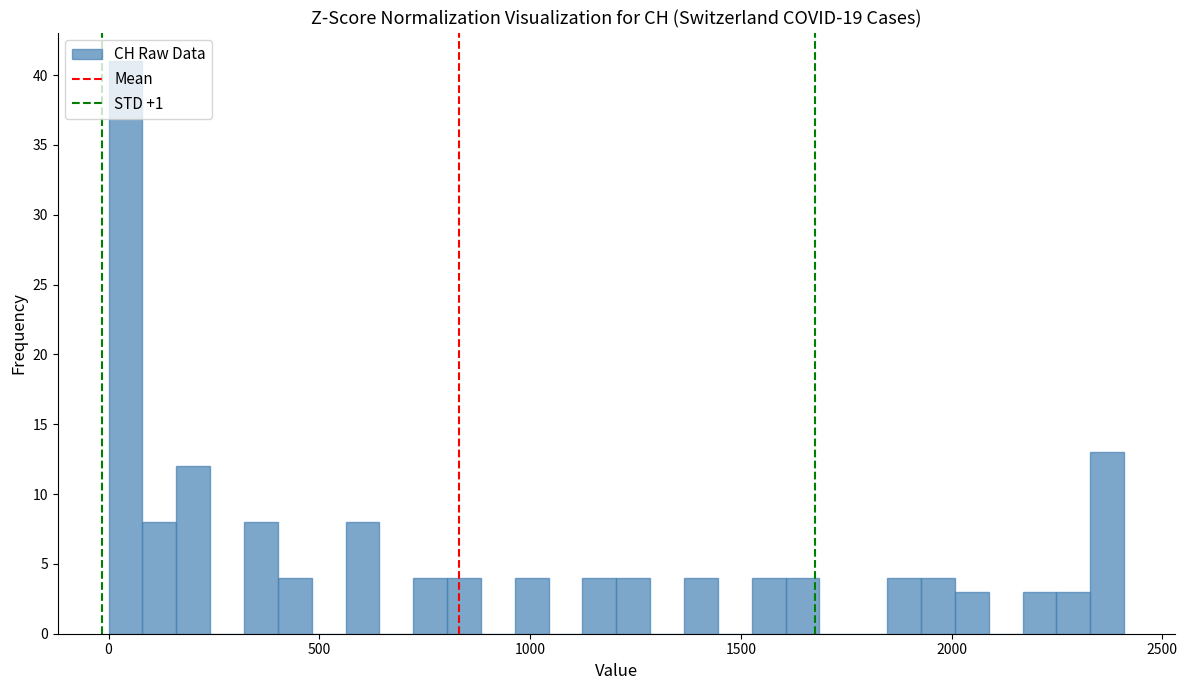

Around what value on the x-axis is the tallest bar? Give the approximate position of its centre, as read against the axis.

50